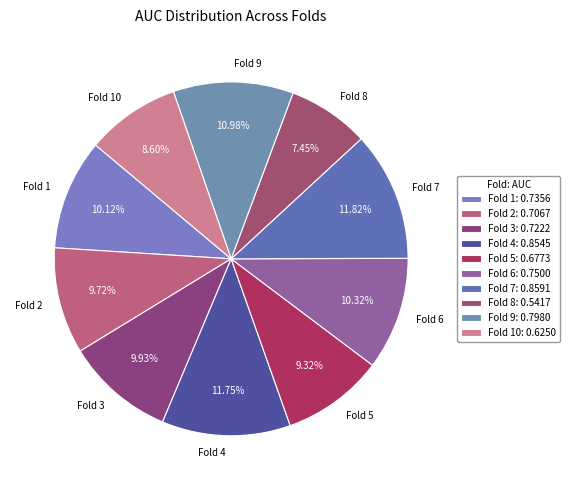

Count the number of slices in the pie.

10